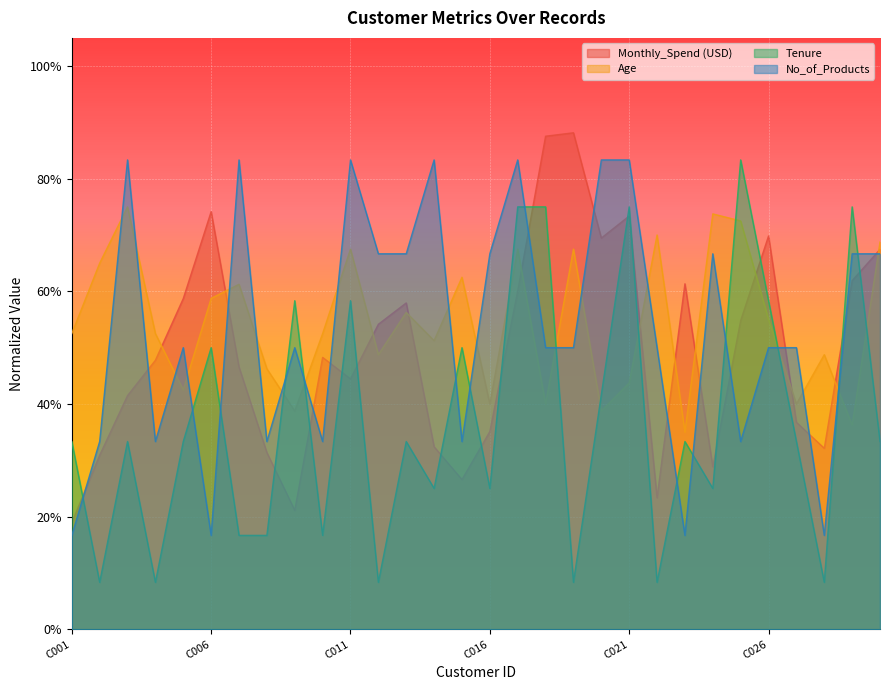

What is the smallest value displayed?

0.1